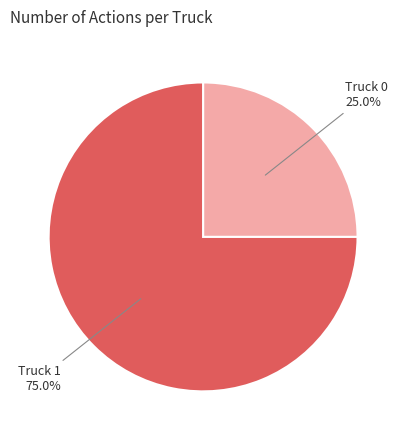

What percentage do Truck 0 and Truck 1 together represent?

100.0%